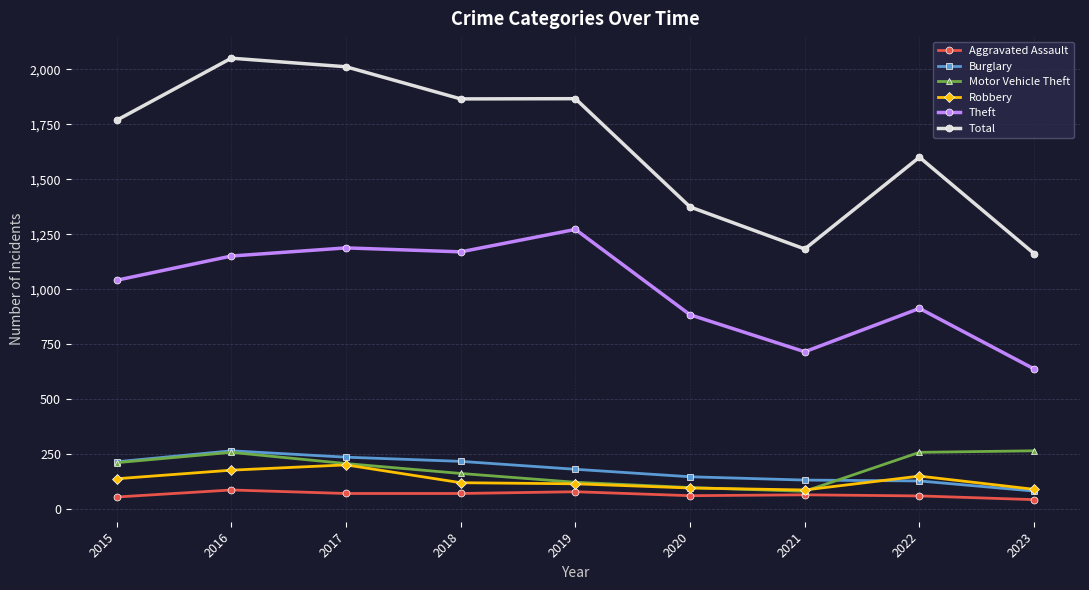

Which series has the largest range (max minus min)?

Total